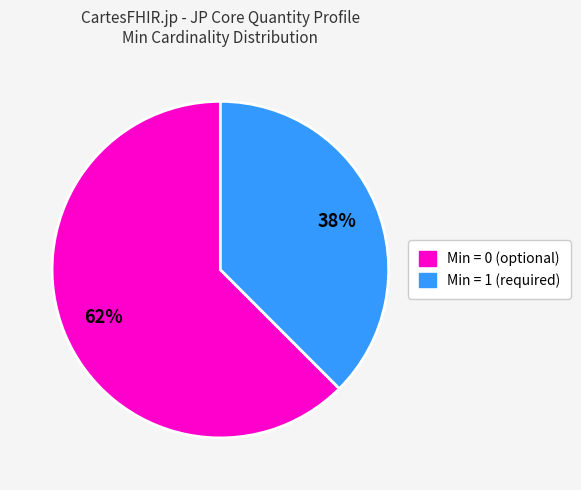

How many slices are in this pie chart?

2